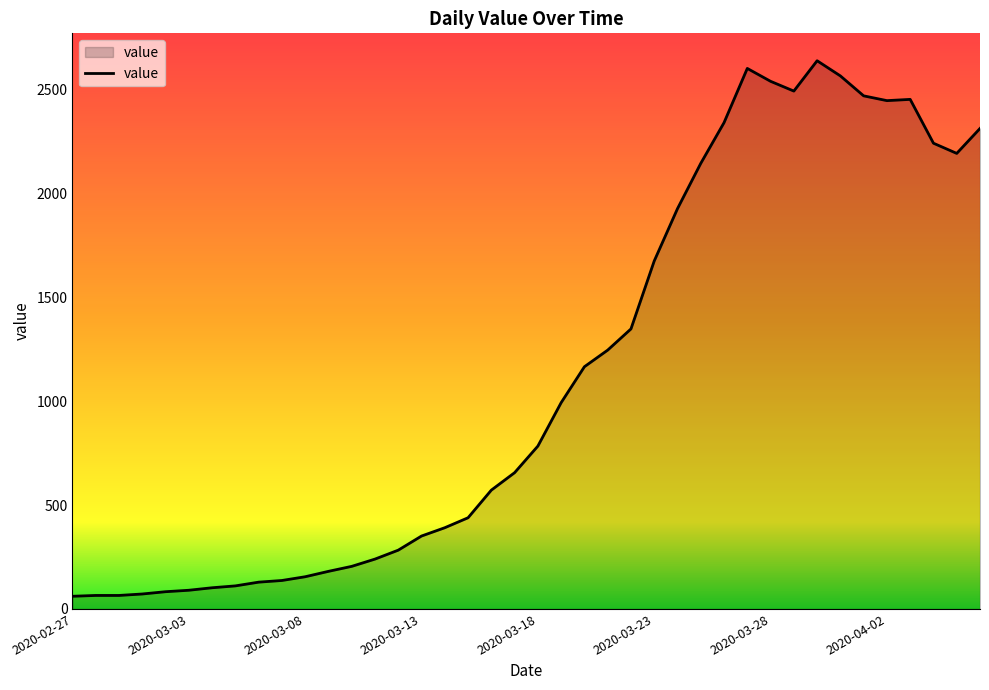

What is the greatest value displayed?

2639